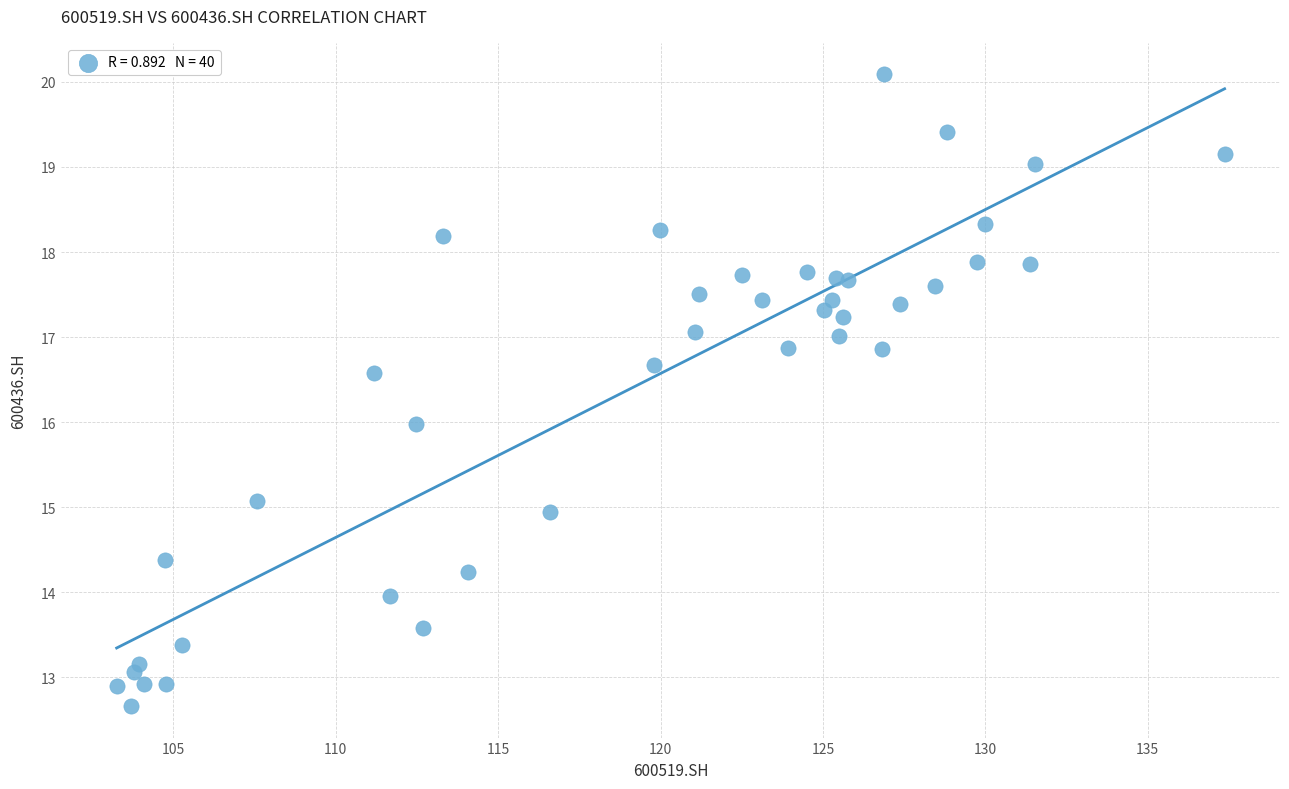

What is the range of Y values (max minus min)?

7.4